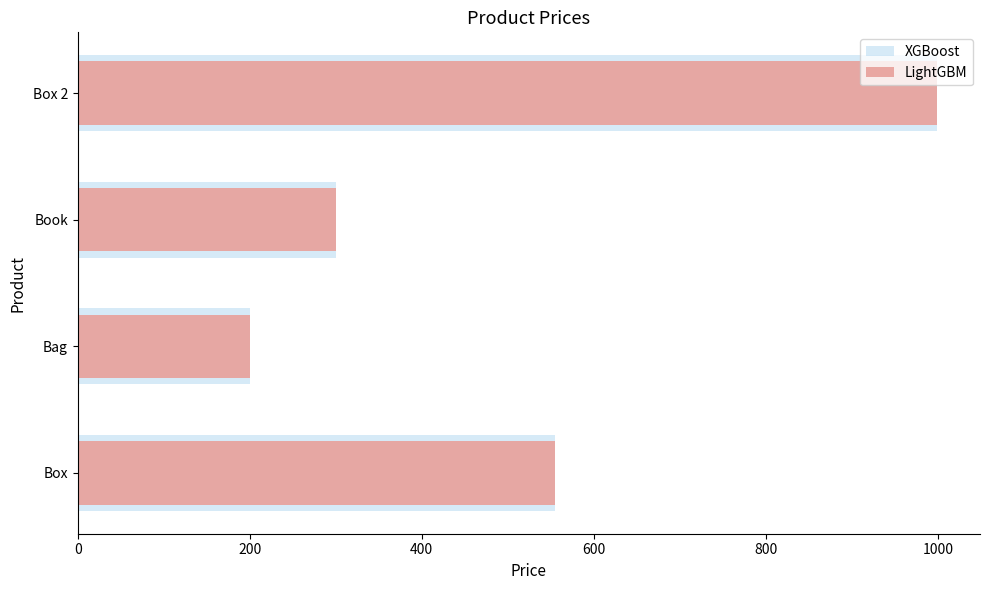

Reading right to left, extract all data points from this chart.

XGBoost: 999	300	200	555
LightGBM: 999	300	200	555